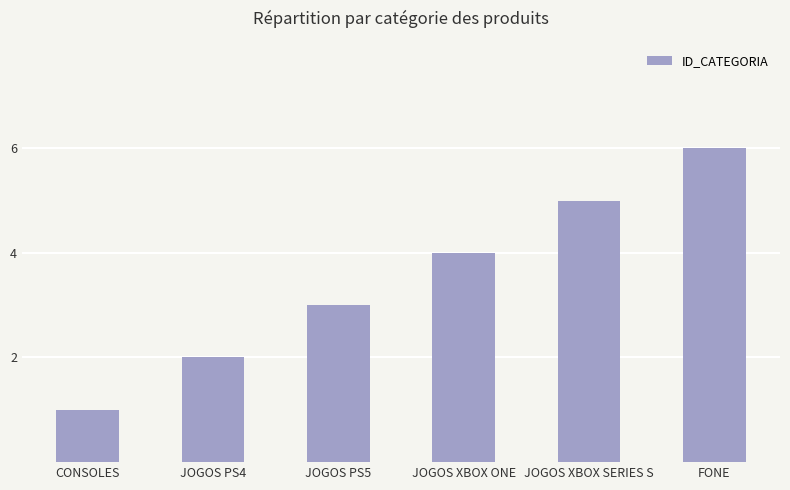

Rank the categories by value from highest to lowest.

FONE, JOGOS XBOX SERIES S, JOGOS XBOX ONE, JOGOS PS5, JOGOS PS4, CONSOLES